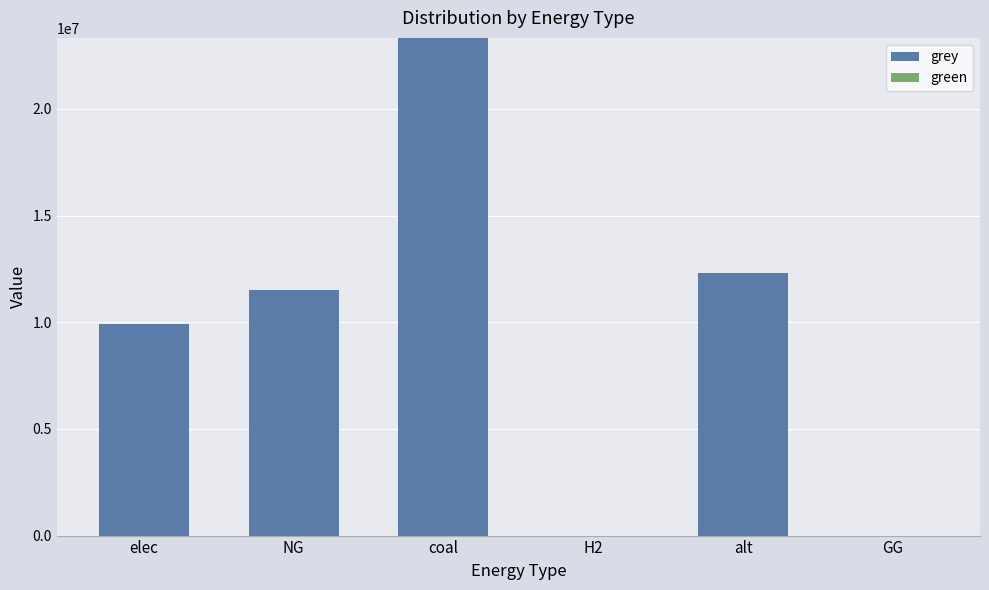

True or false: the data shows 17131222.7 at elec.

False